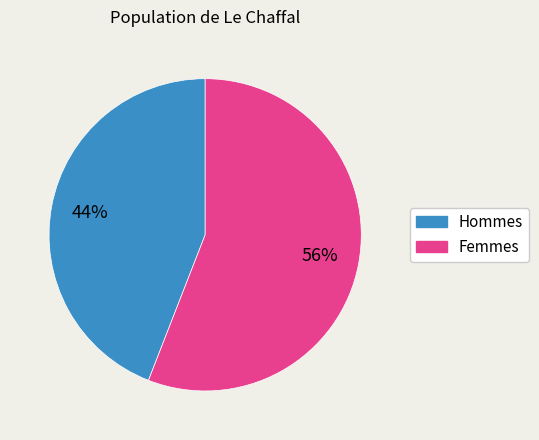

Is there a majority slice in this chart?

Yes